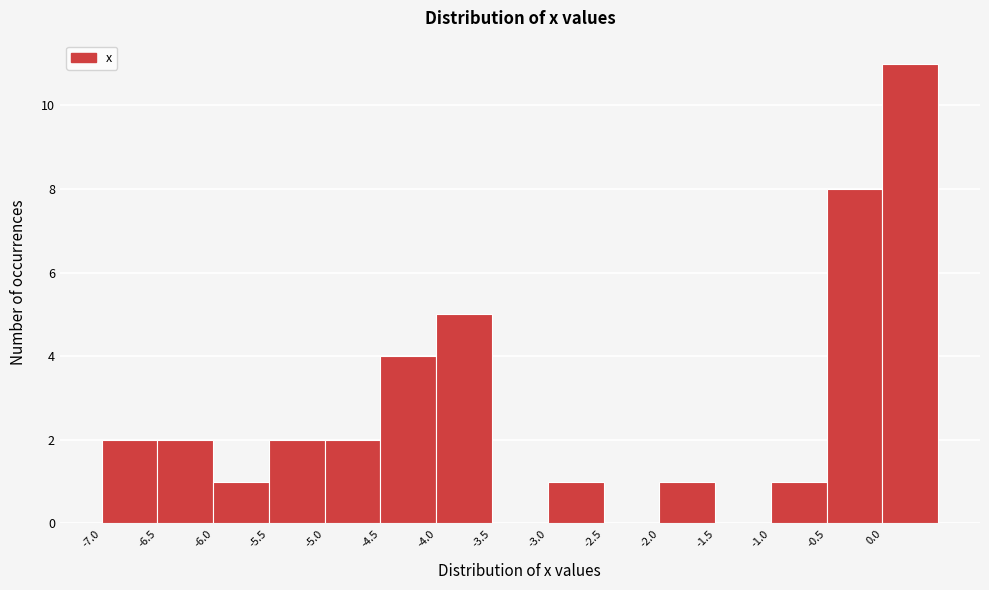

Which range on the x-axis has the tallest bar?

0.0 to 0.5